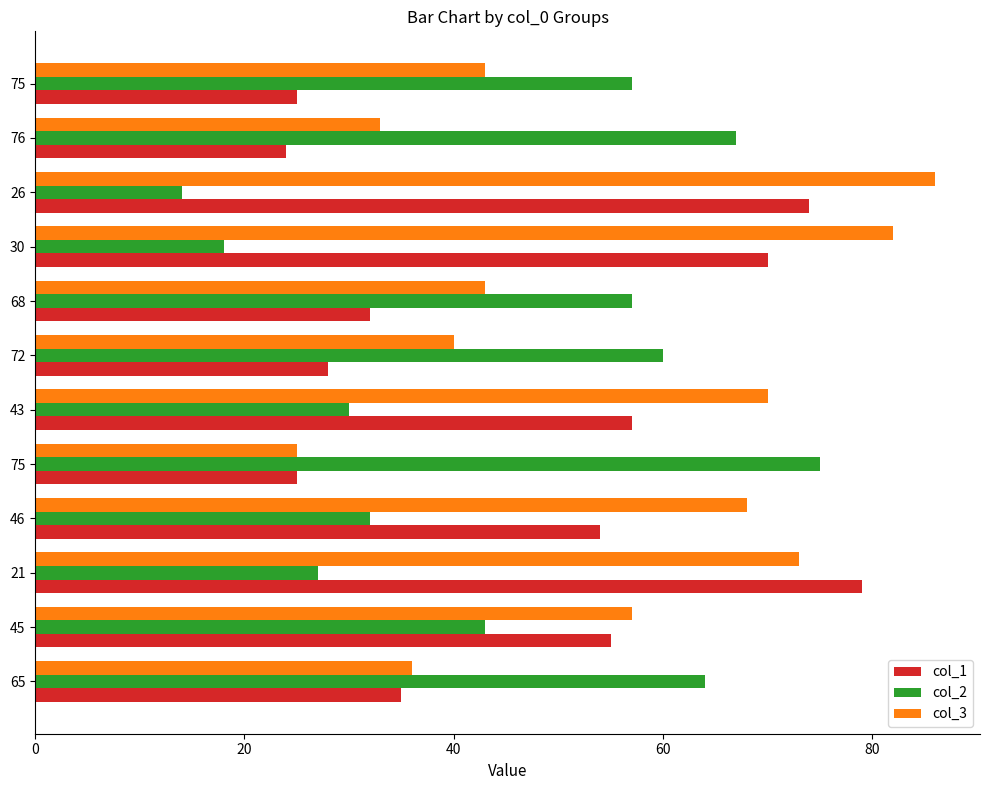

What is the average value of the col_1 series?

46